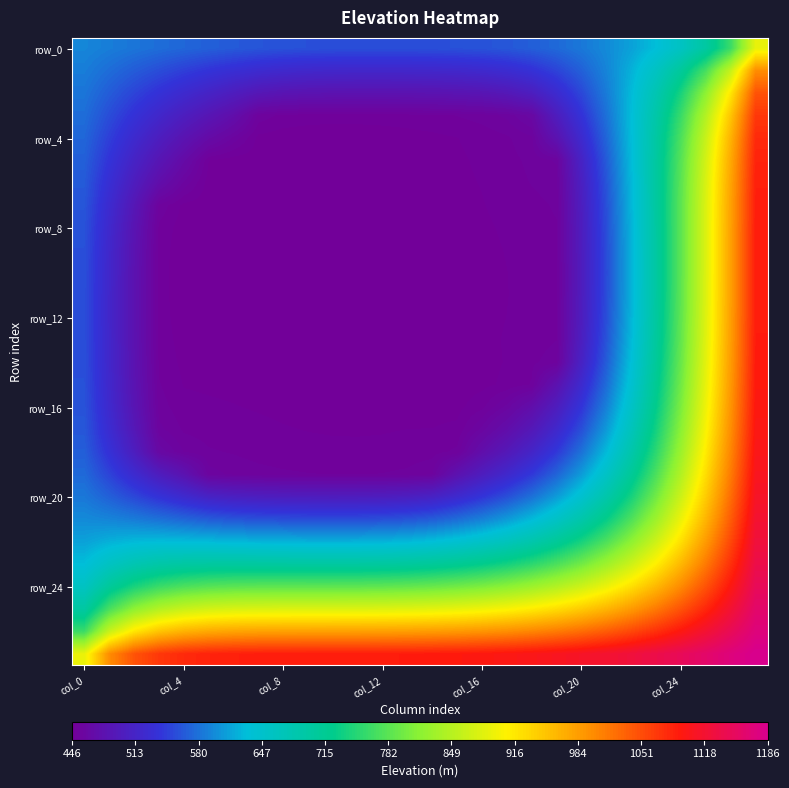

What is the greatest value displayed?

1186.0